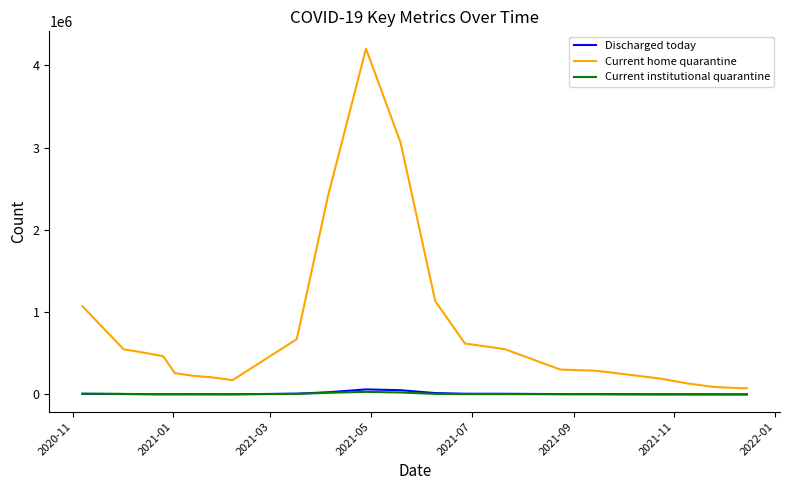

What are all the series names shown in the legend?

Discharged today, Current home quarantine, Current institutional quarantine